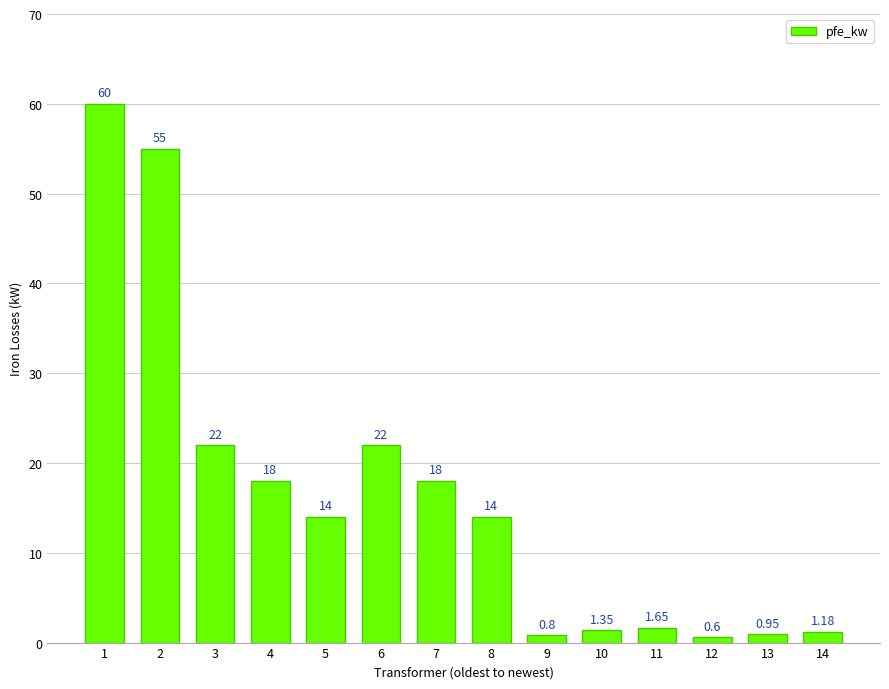

At which label does the data first exceed 14?

1